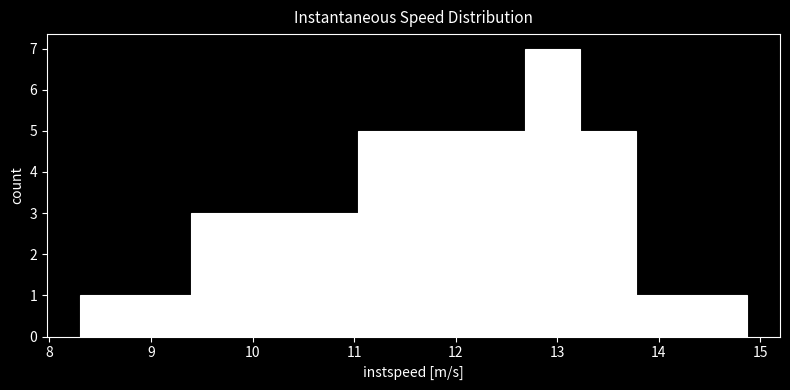

How tall is the bar that spans 10.5 to 11.0 on the x-axis? Neither the bar edges nor the heights are printed on the chart, so give them approximately, as read against the axes.

3